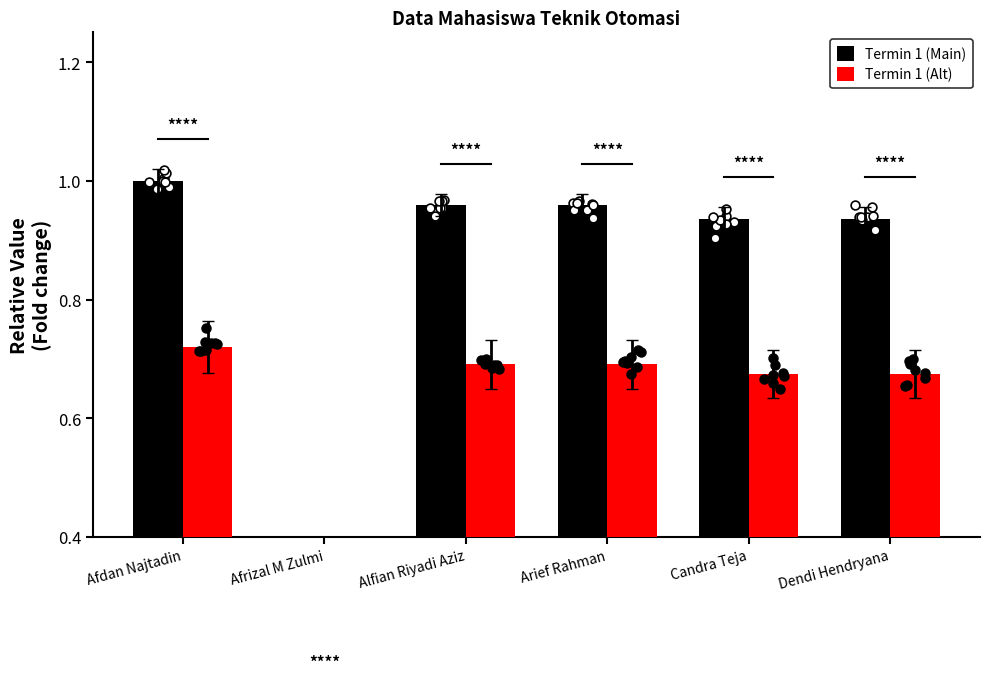

Which series contains the highest Y value?

Termin 1 (Main)